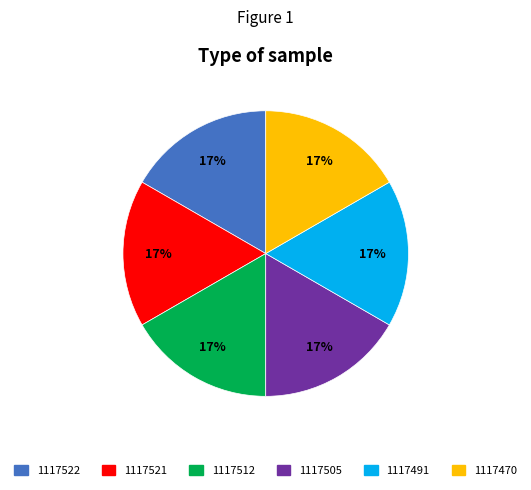

Does 1117470 represent more than half of the total?

No